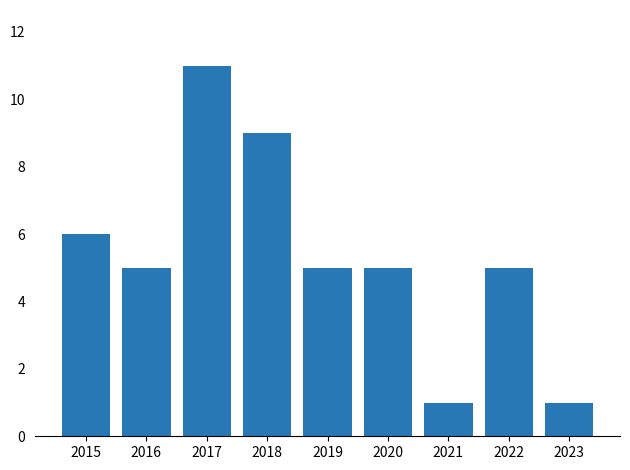

What is the difference between the maximum and minimum values?

10